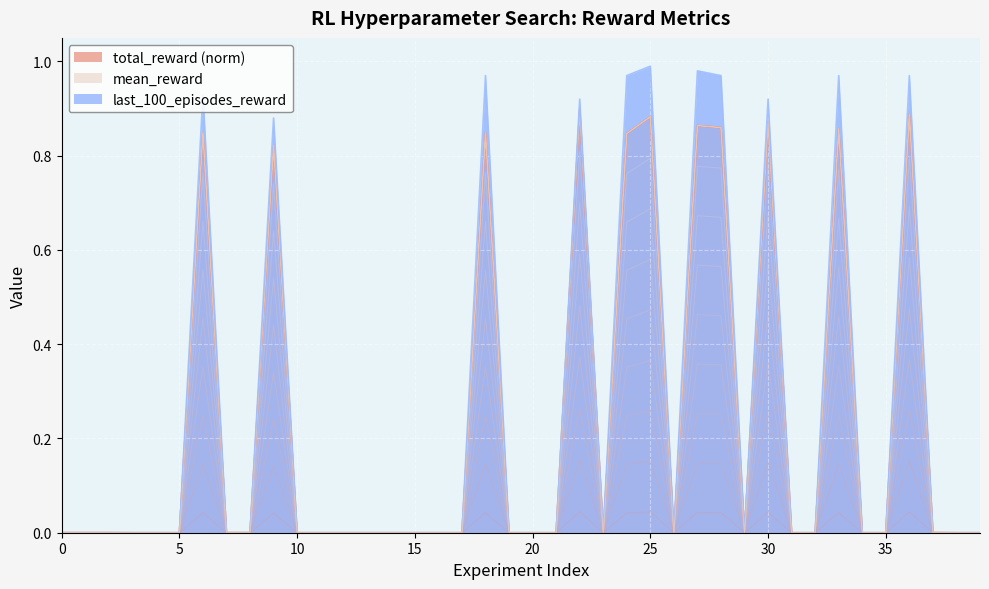

True or false: total_reward and mean_reward intersect in this chart.

False